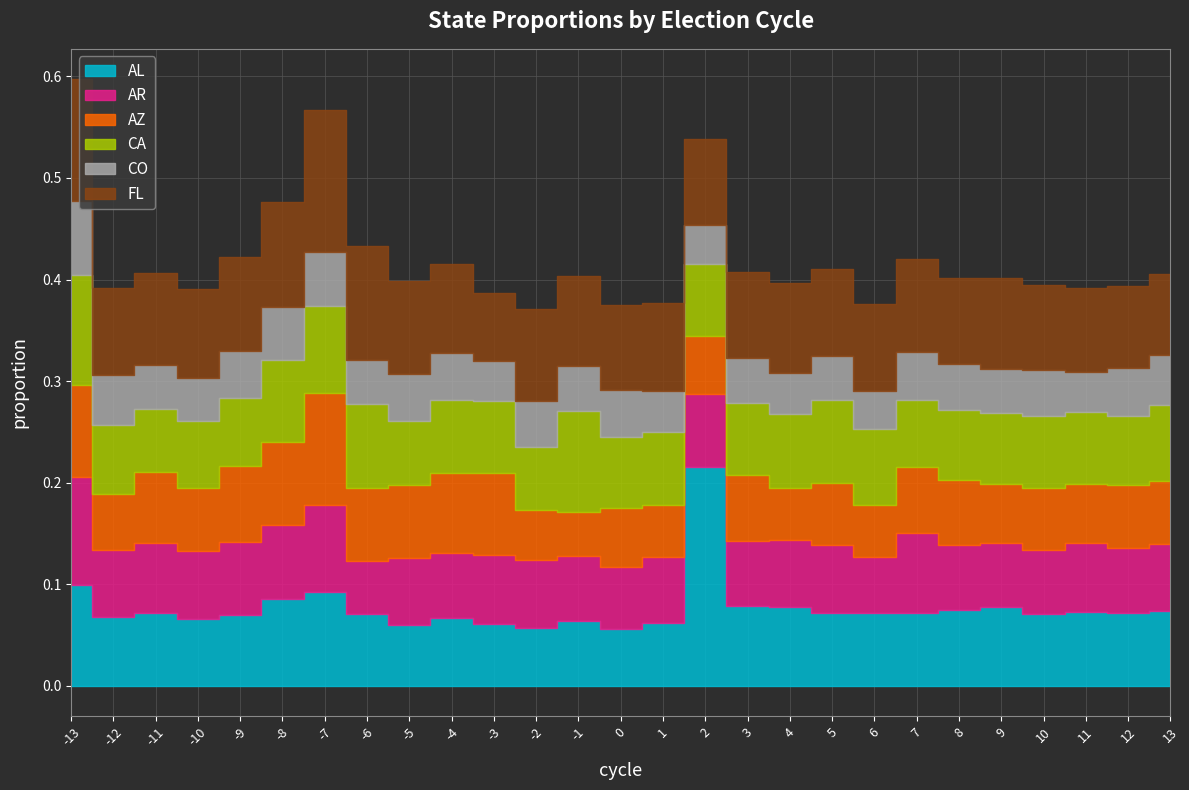

How many intersections are there between FL and AR?

2